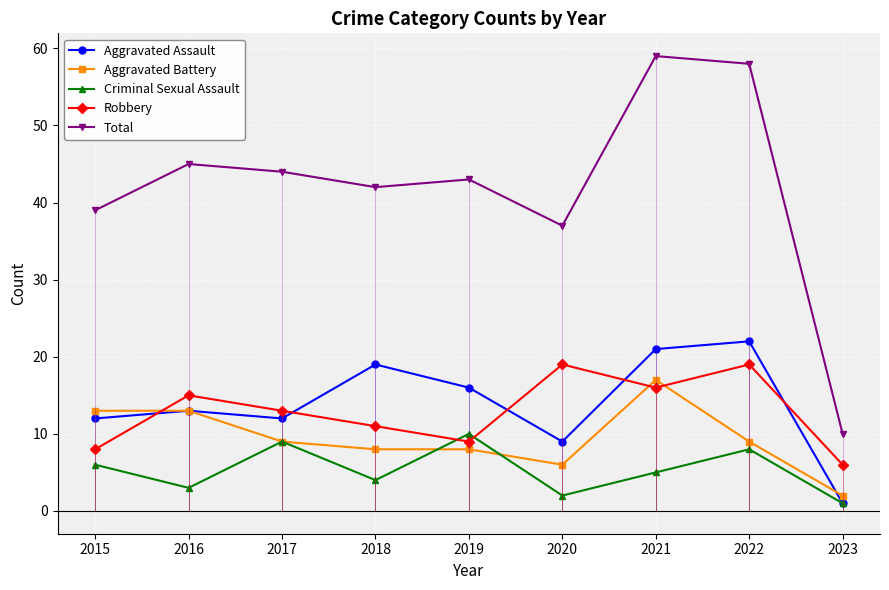

Between 2017 and 2018, which series saw the biggest shift?

Aggravated Assault